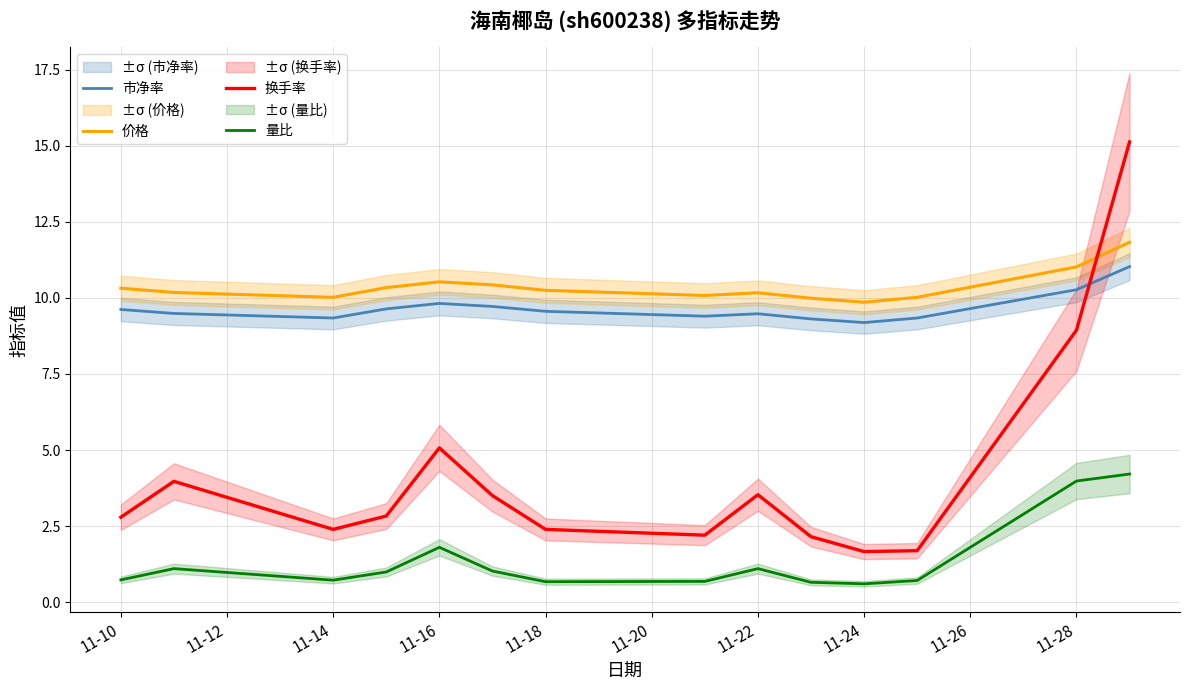

True or false: 换手率 and 量比 cross at least once.

False